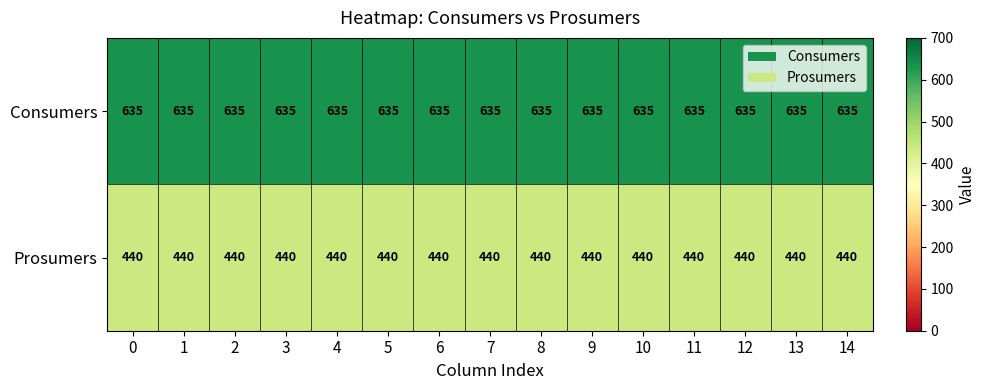

What is the sum of all Prosumers values?

6600